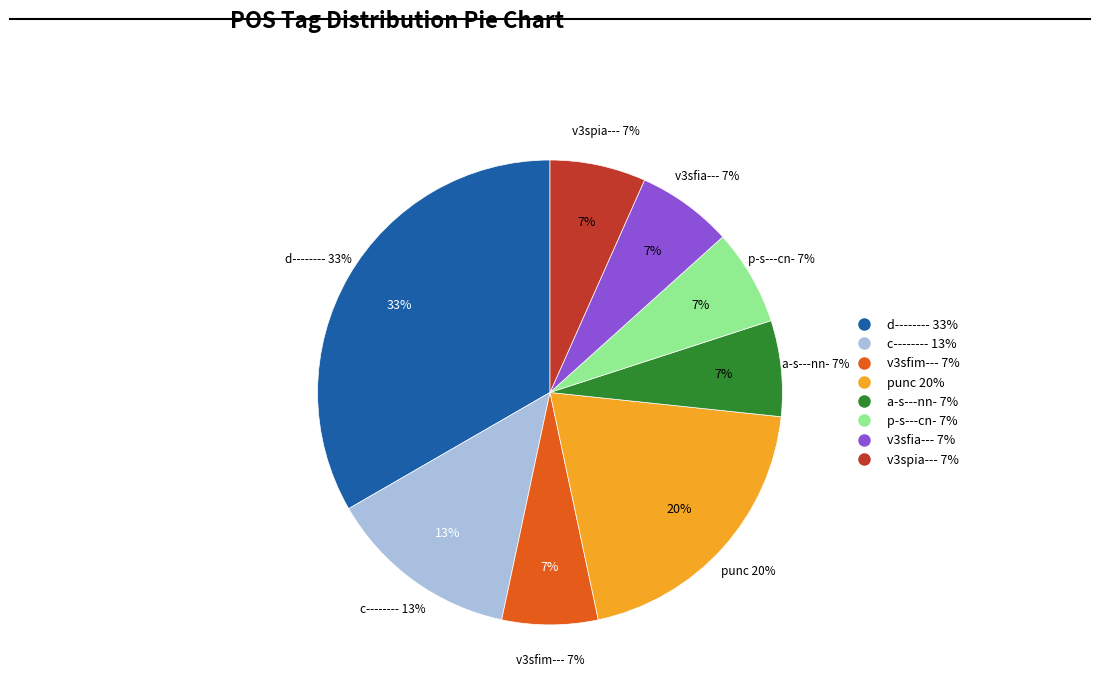

Combined, what portion of the pie is p-s---cn- and c--------?

20.0%